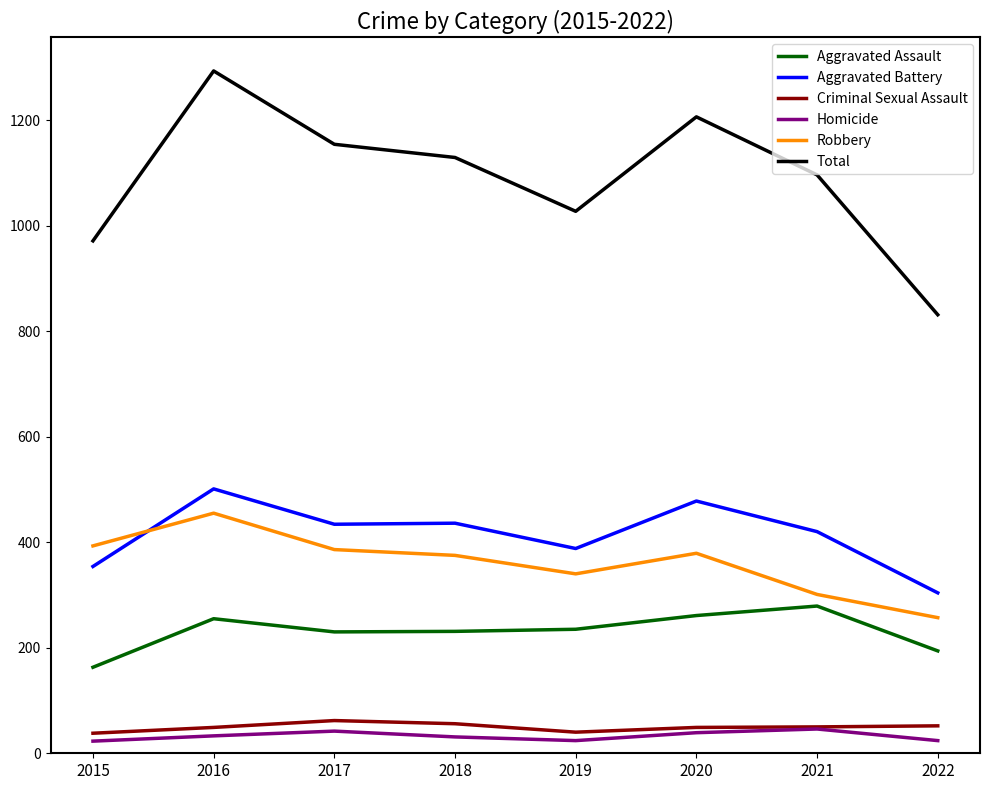

What is the sum of the Criminal Sexual Assault values at 2022 and 2019?

92